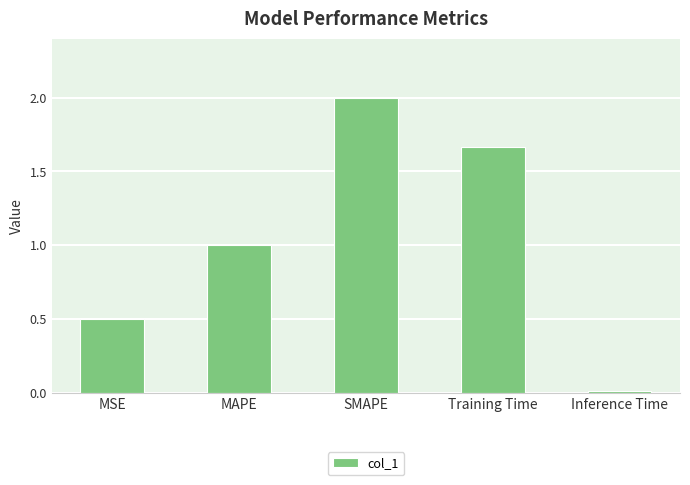

What is the change in value from MSE to Training Time?

+1.2